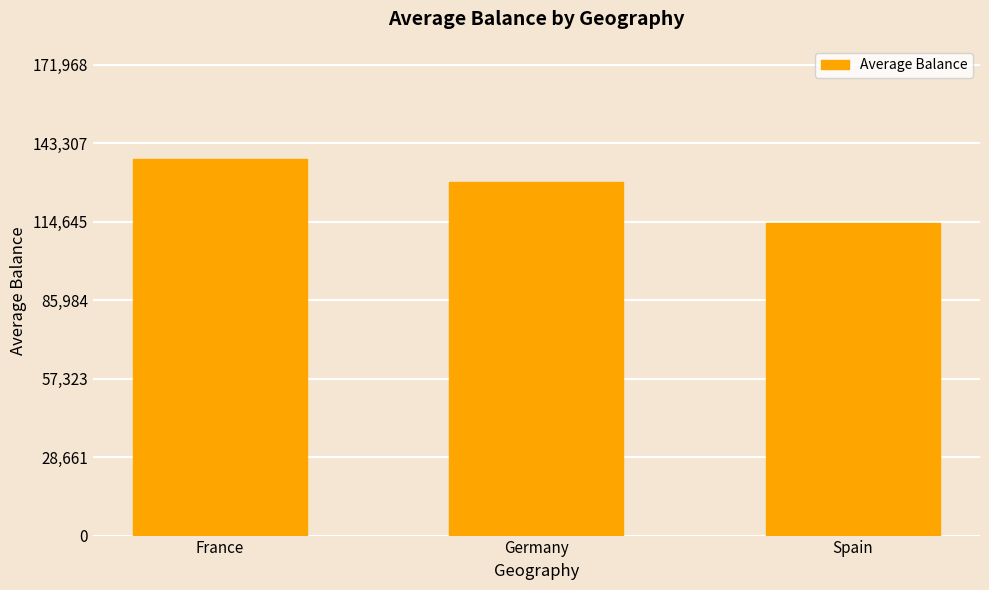

The value at Spain is 114131.9. True or false?

True